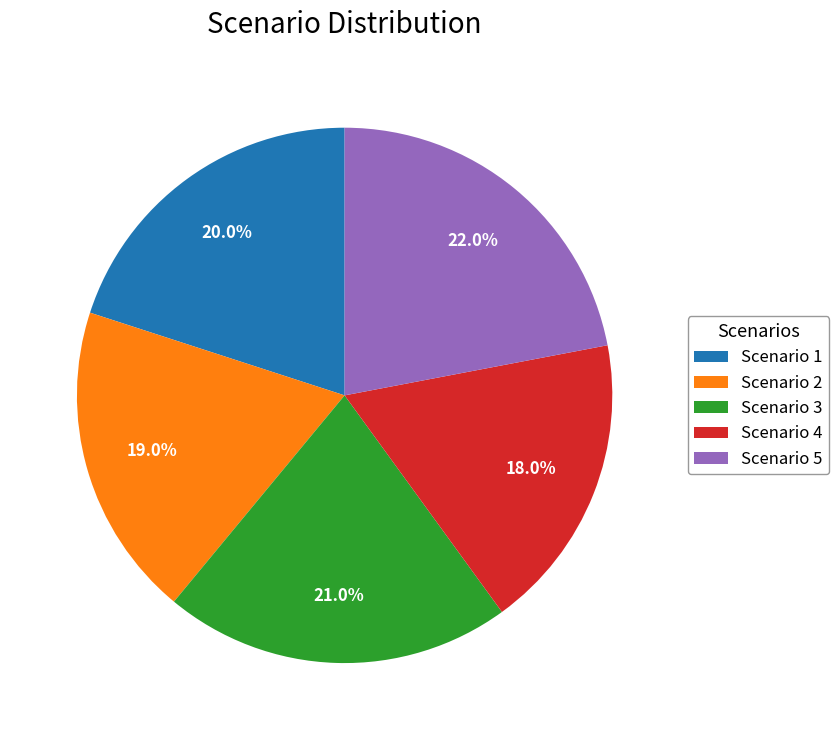

True or false: Scenario 2 accounts for 19% of the total.

True